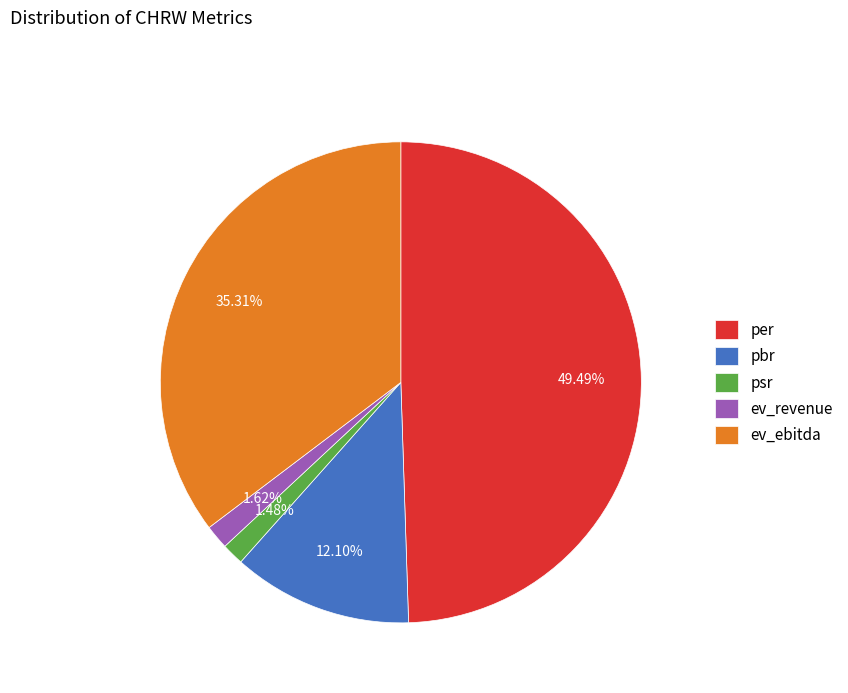

Between ev_ebitda and pbr, which is larger?

ev_ebitda